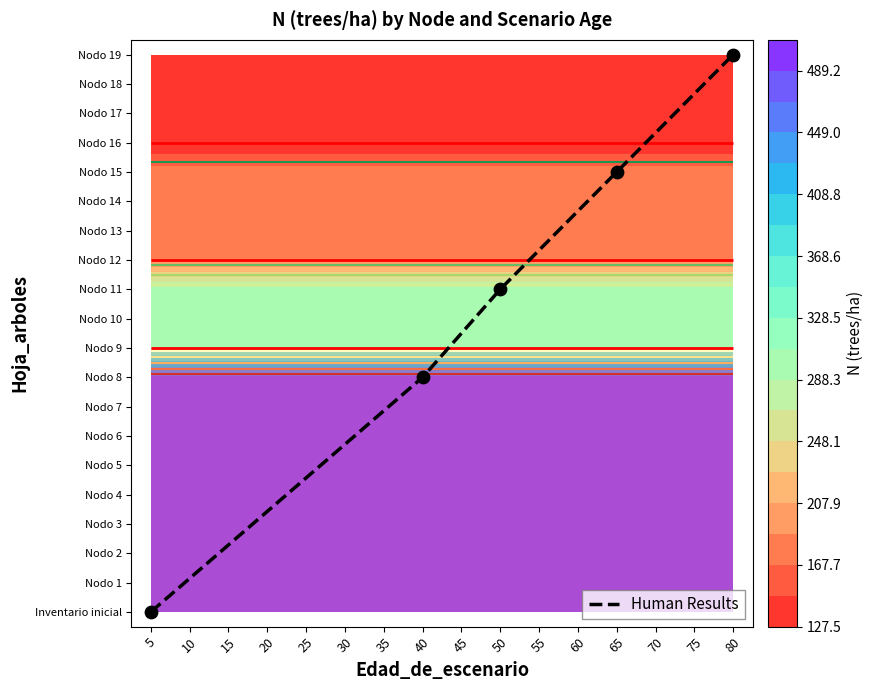

How many data points are less than 11?

2